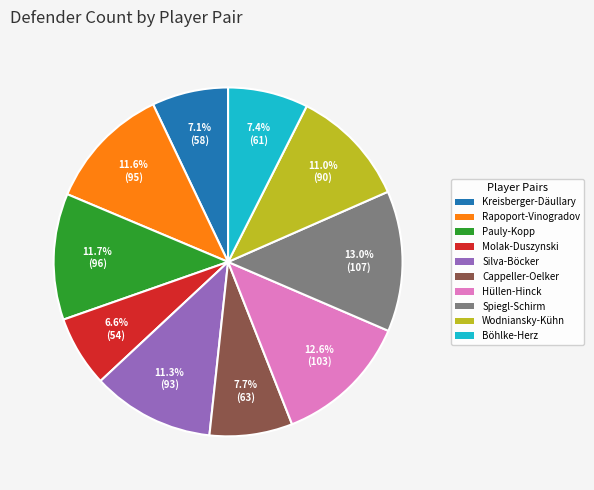

Is there a majority slice in this chart?

No